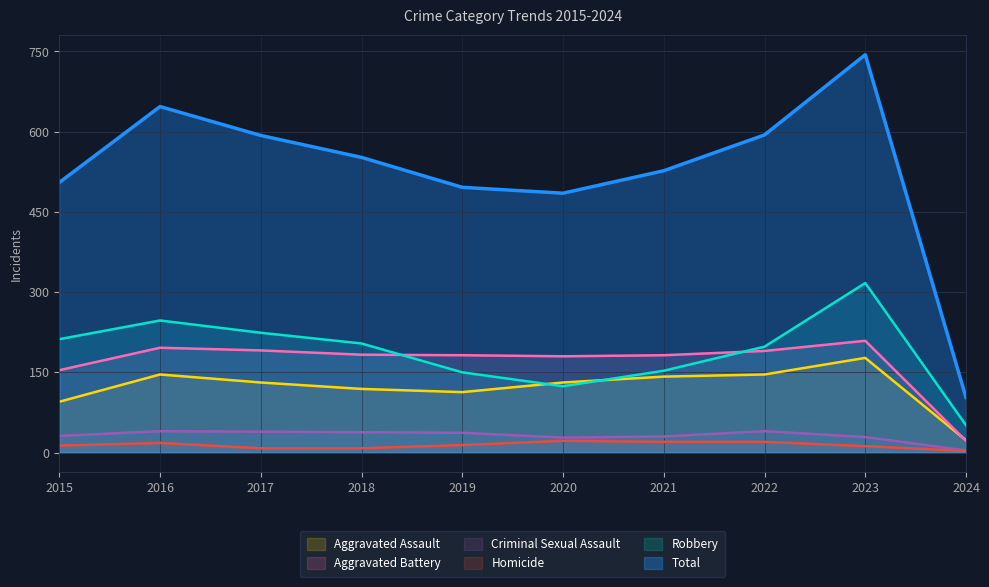

Which series has the largest total across all categories?

Total